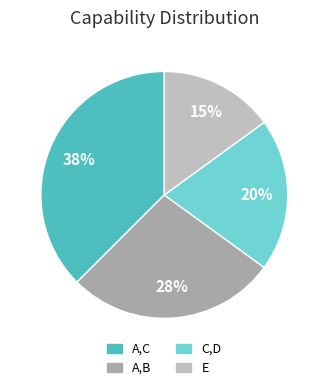

To the nearest percent, what percentage of the pie is E?

15%